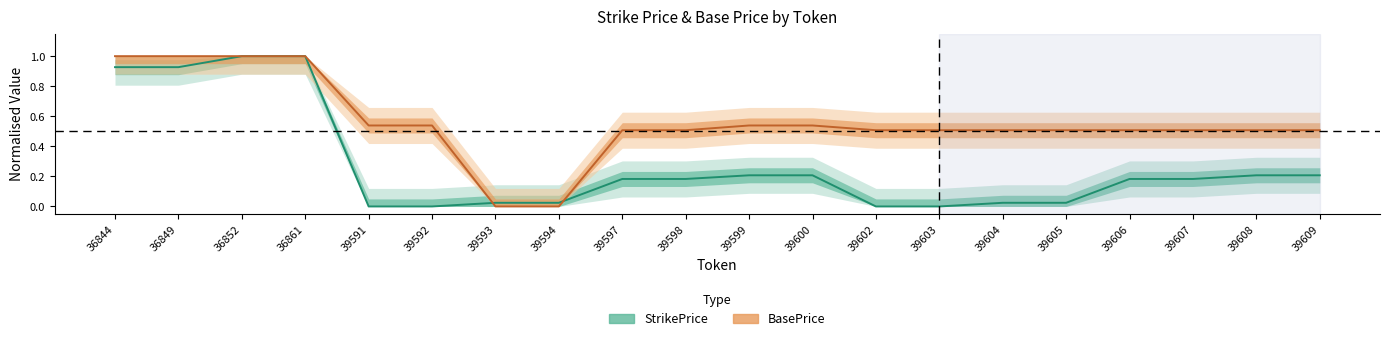

What is the difference between the maximum and minimum values in the StrikePrice series?

1.0